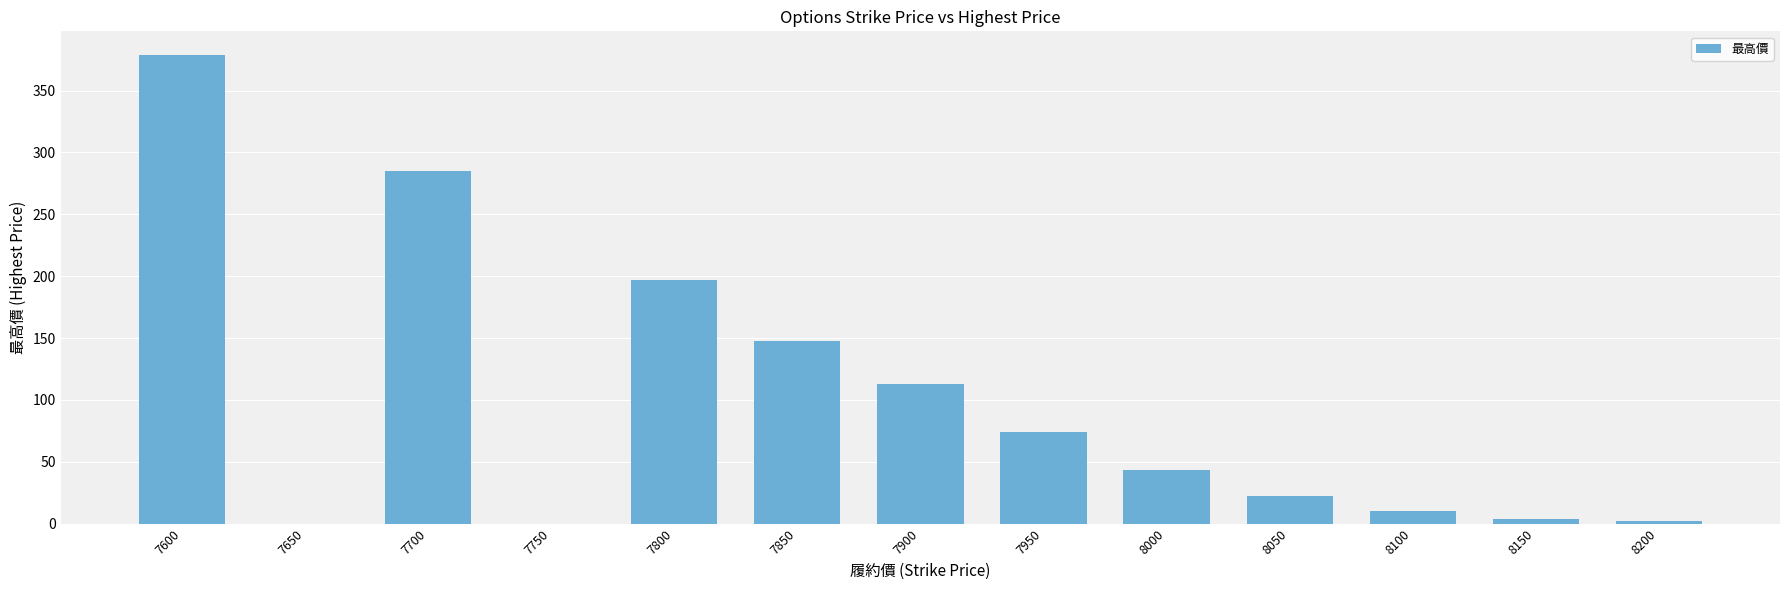

Which category has the highest value across all series?

7600